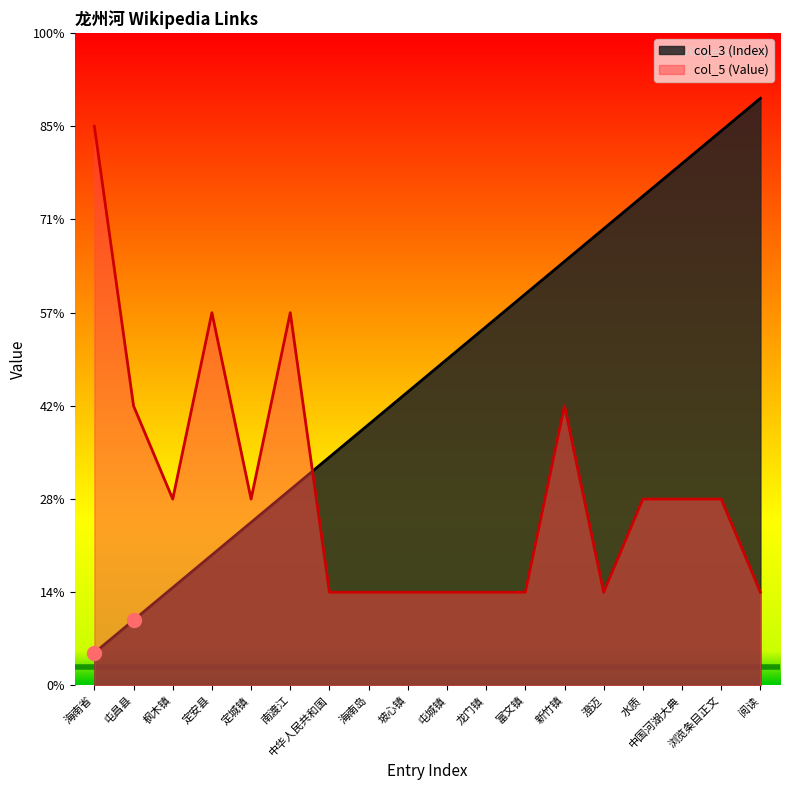

Reading right to left, what are all the values shown in this chart?

col_3 (Index): 6.3	6.0	5.6	5.3	4.9	4.5	4.2	3.9	3.5	3.1	2.8	2.5	2.1	1.8	1.4	1.0	0.7	0.3
col_5 (Value): 1.0	2.0	2.0	2.0	1.0	3.0	1.0	1.0	1.0	1.0	1.0	1.0	4.0	2.0	4.0	2.0	3.0	6.0